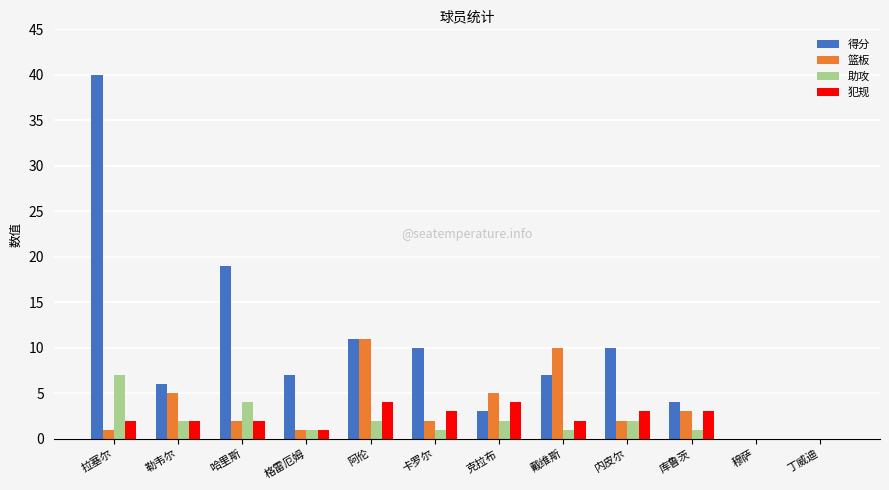

At which label does 得分 first exceed 7?

拉塞尔